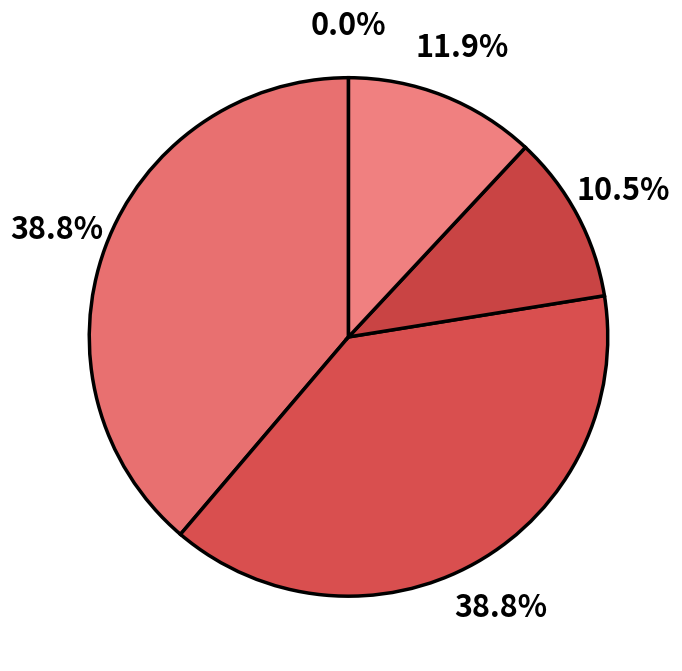

To the nearest percent, what is the average slice percentage?

20%